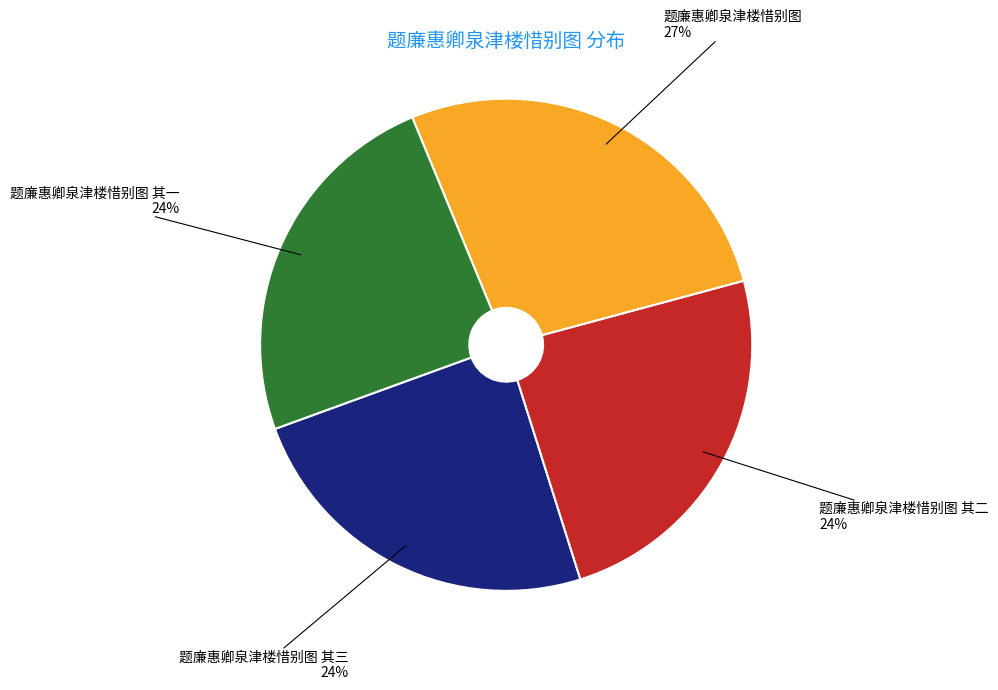

To the nearest percent, what is the difference between the 题廉惠卿泉津楼惜别图 其一 and 题廉惠卿泉津楼惜别图 slice percentages?

3%